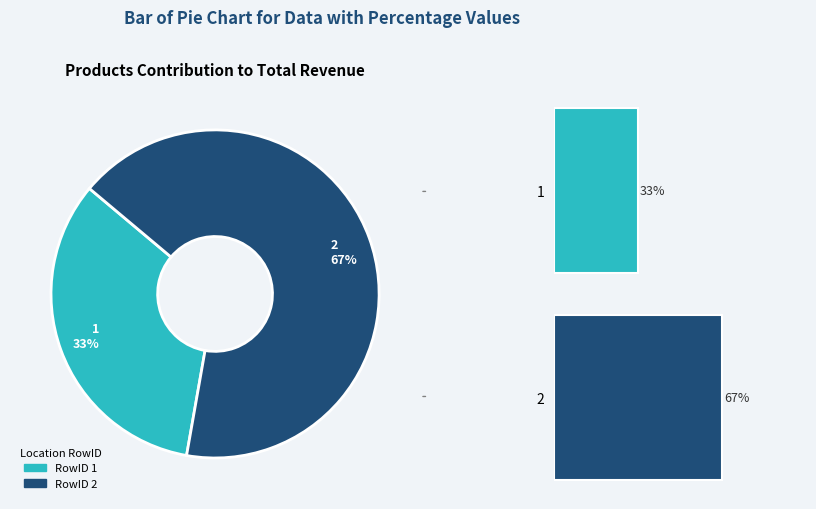

Rank the categories by value from highest to lowest.

2, 1